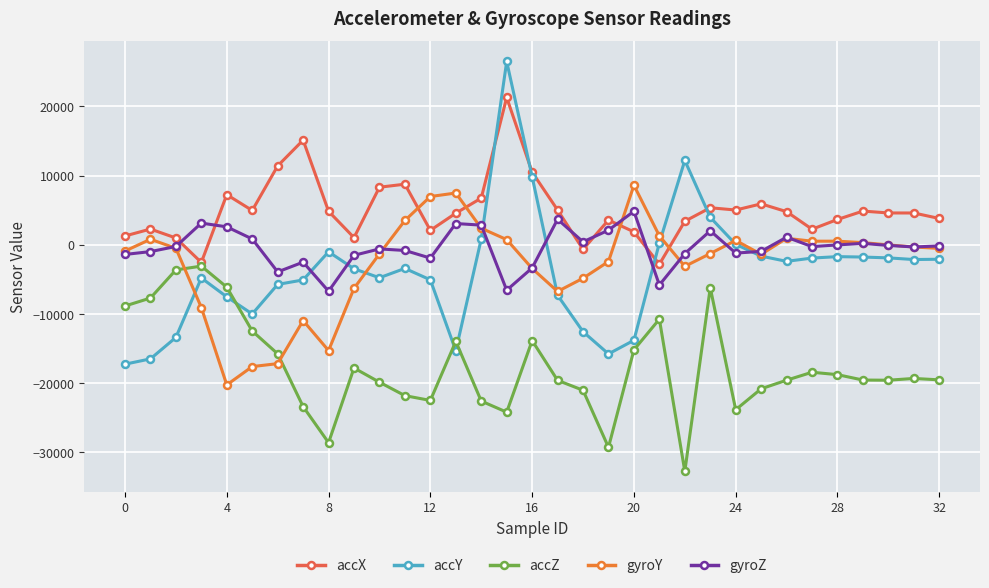

True or false: gyroY and gyroZ intersect in this chart.

True